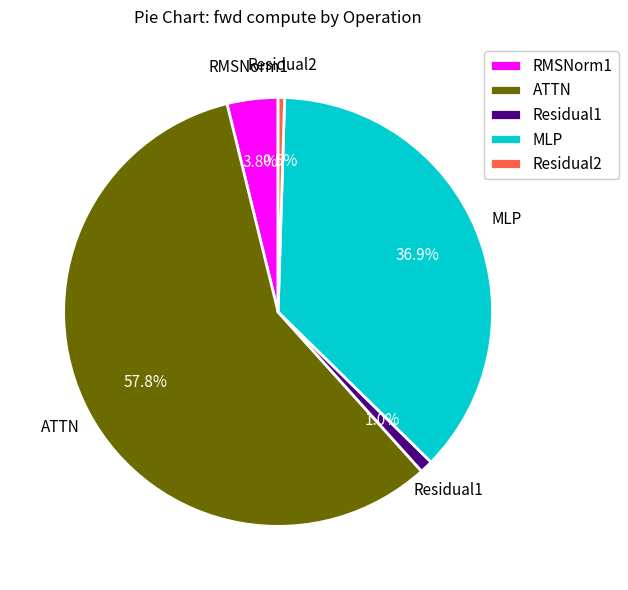

Is there any slice that represents more than half of the pie?

Yes